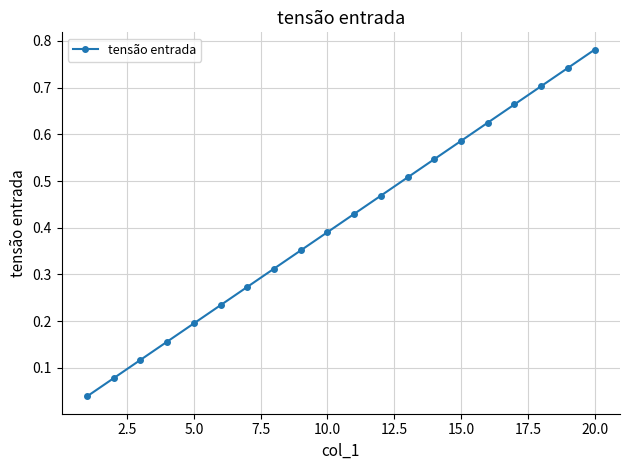

True or false: the data has more than 1 interior local peaks.

False